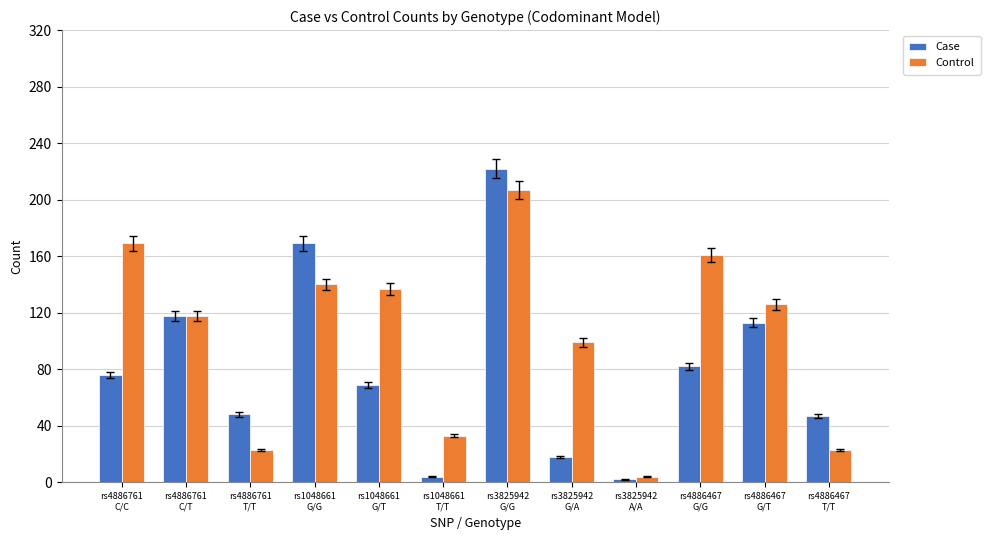

What is the sum of the Control values at rs3825942
G/A and rs4886467
G/T?

225